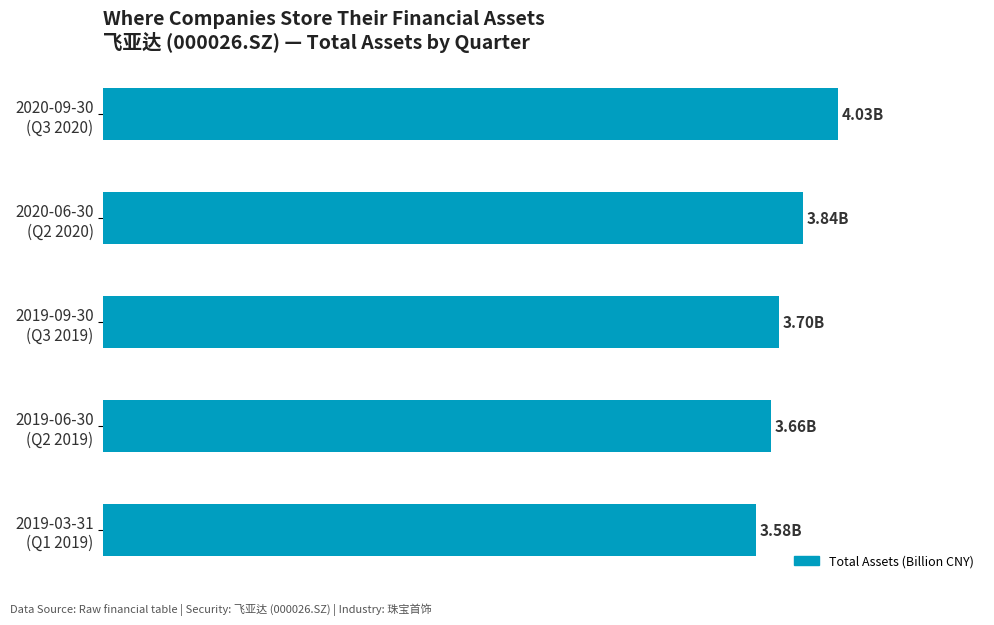

Rank the categories by value from lowest to highest.

2019-03-31
(Q1 2019), 2019-06-30
(Q2 2019), 2019-09-30
(Q3 2019), 2020-06-30
(Q2 2020), 2020-09-30
(Q3 2020)